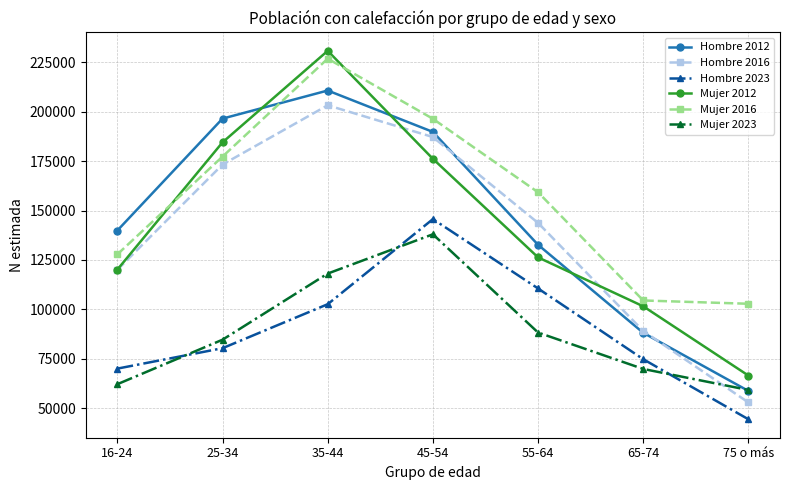

What is the difference between the highest and lowest values at 55-64?

70990